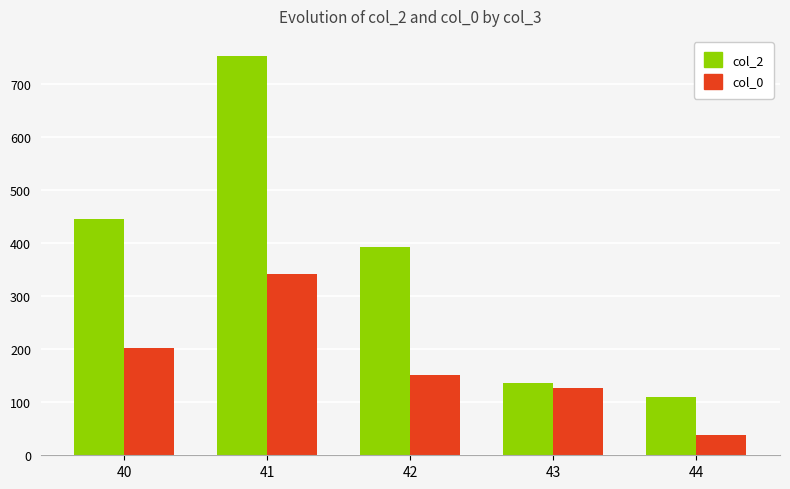

The col_0 series shows 152 at 42. True or false?

True